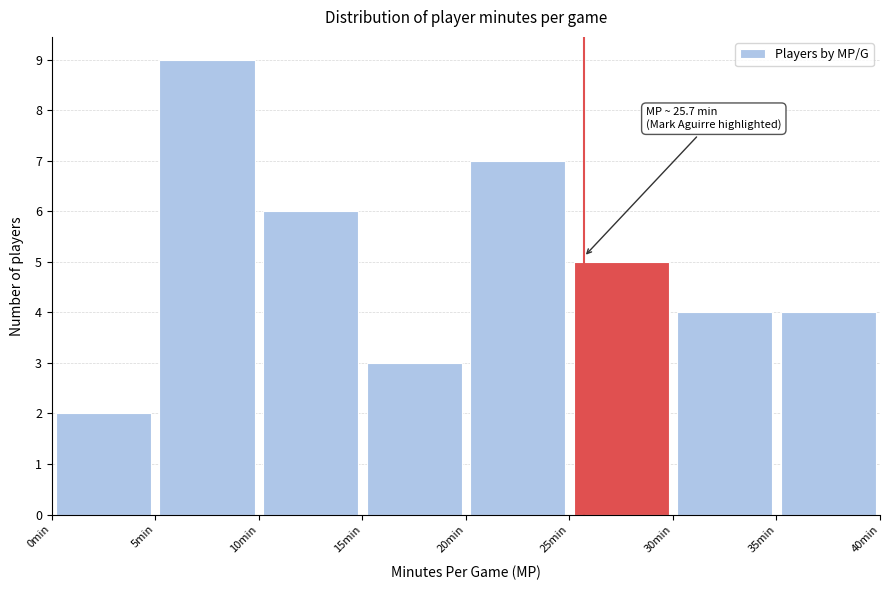

Which range on the x-axis has the tallest bar?

5 to 10